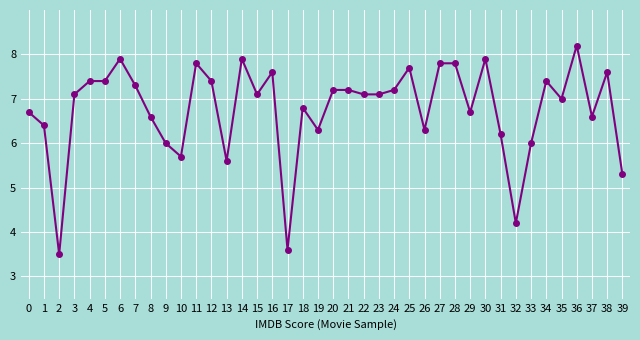

At which category does the chart reach its minimum across all series?

2